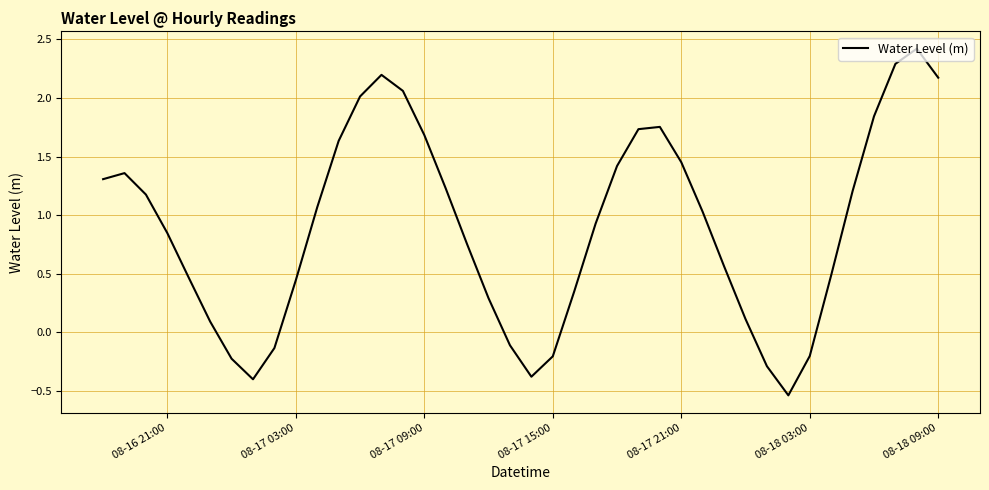

What is the greatest value displayed?

2.4